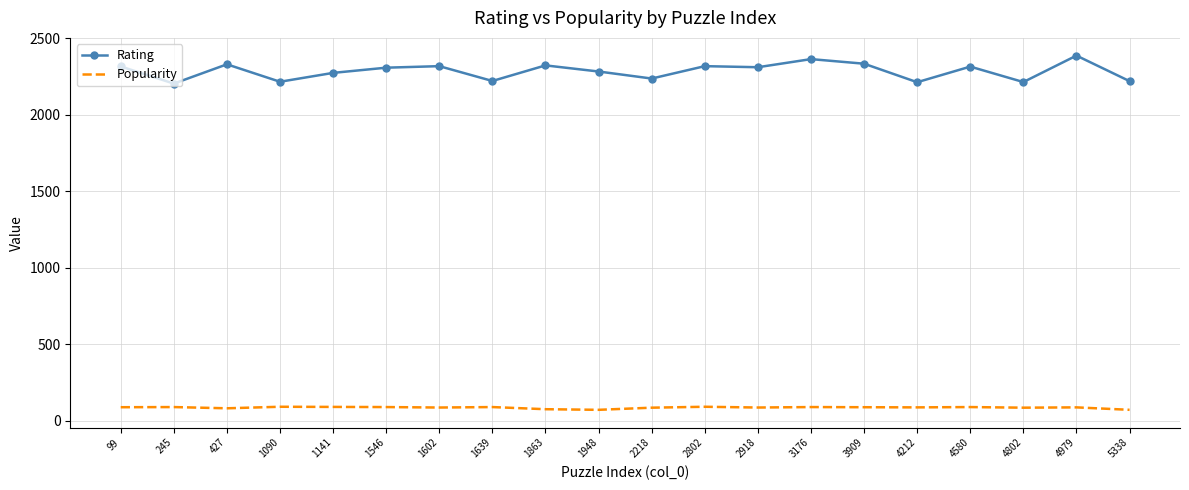

Which series has the largest total across all categories?

Rating